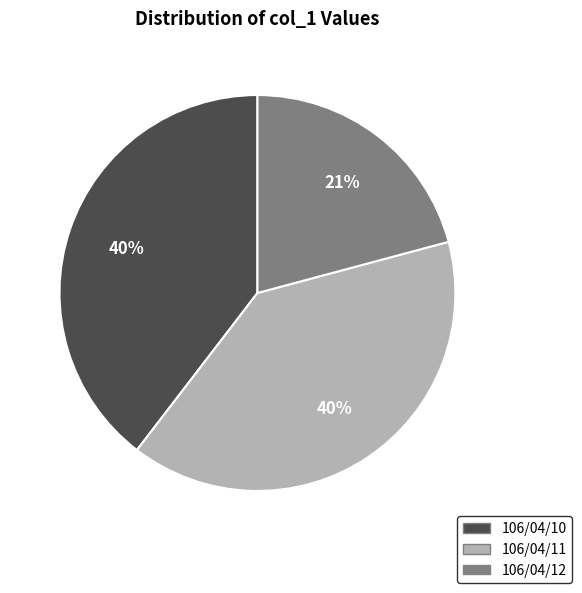

Is it true that 106/04/10 is 40% of the pie?

True